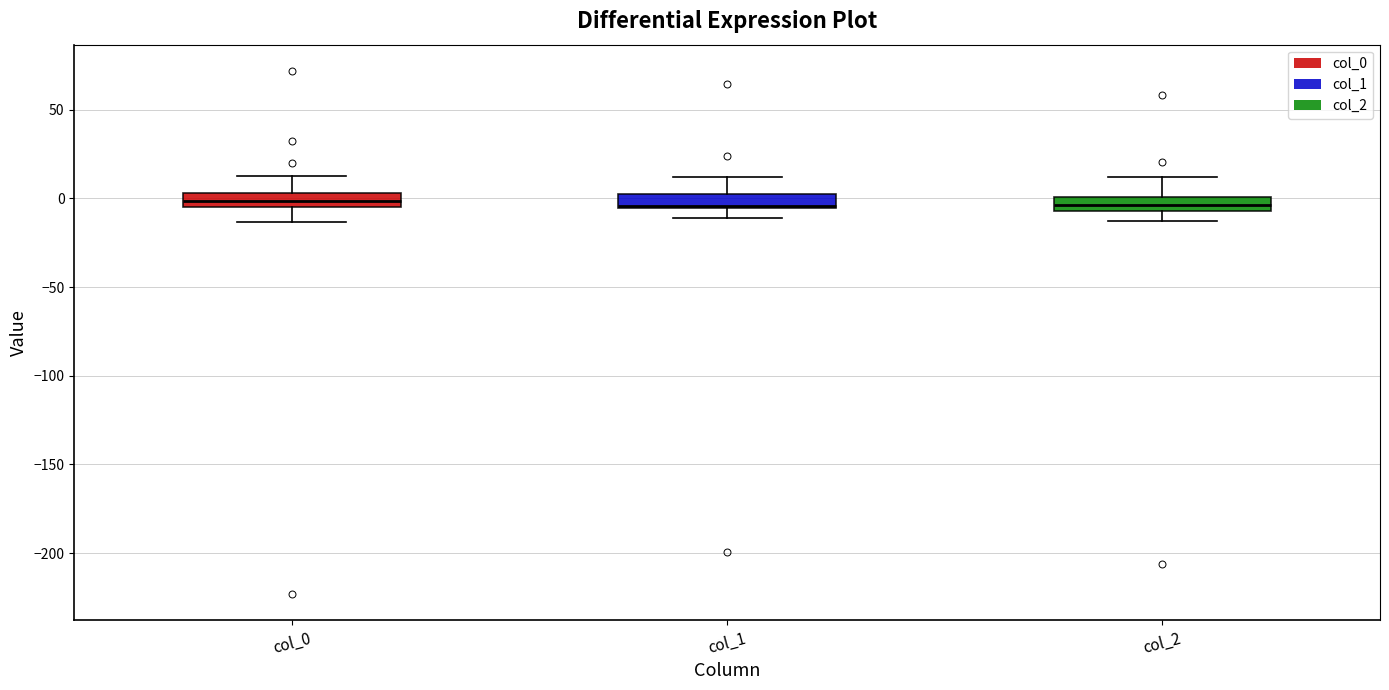

Where is the upper edge of the box for col_2 on the y-axis? The values are not printed on the chart, so give them approximately, as read against the axis.

0